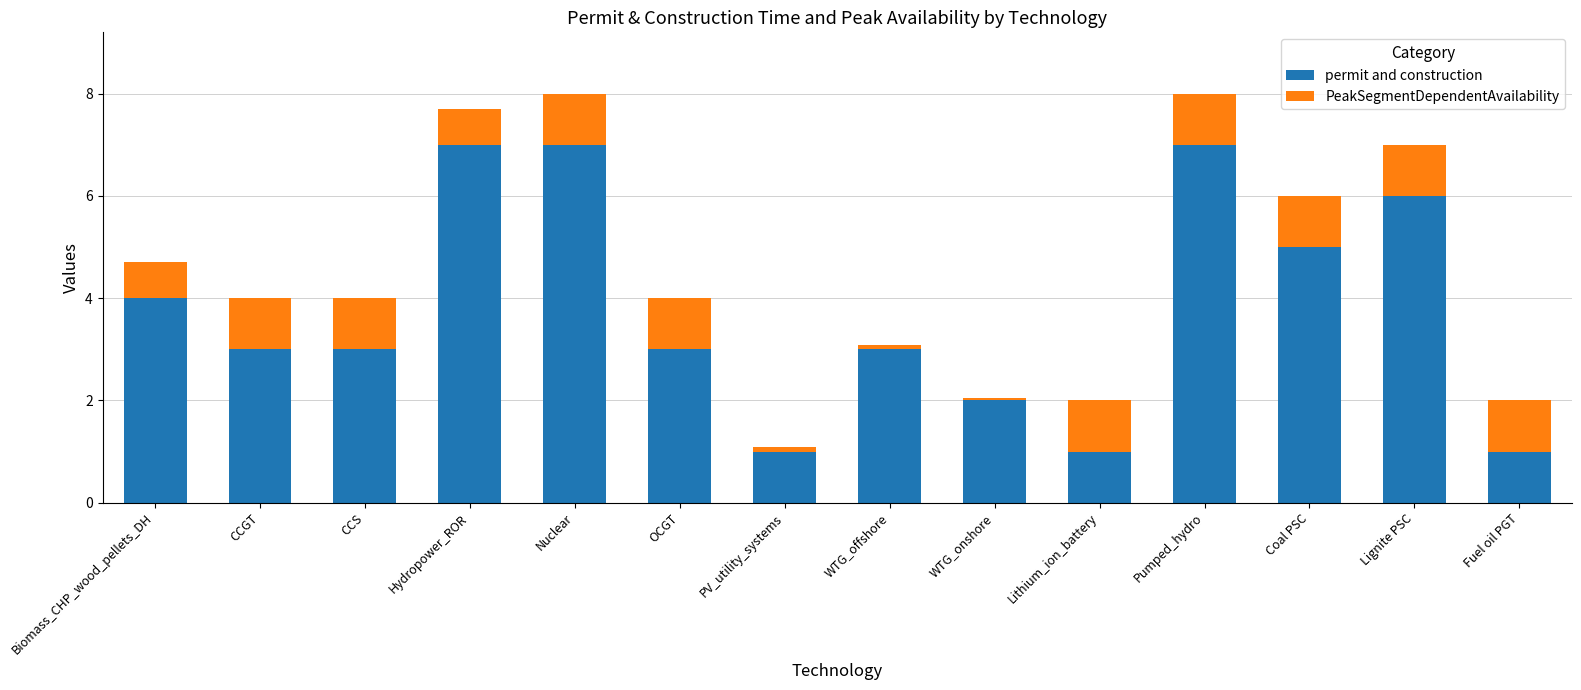

What is the total value across all series at Fuel oil PGT?

2.0